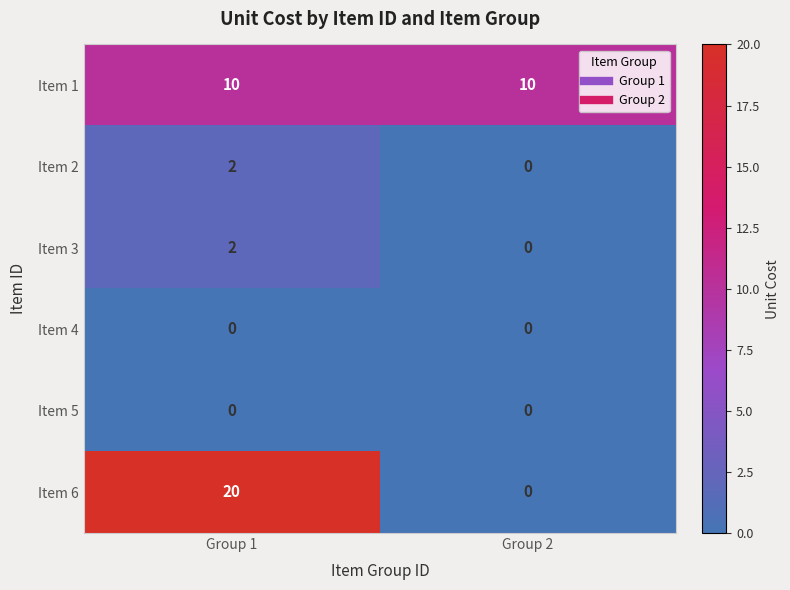

True or false: Item 3 has a value of 0 at Group 2.

True